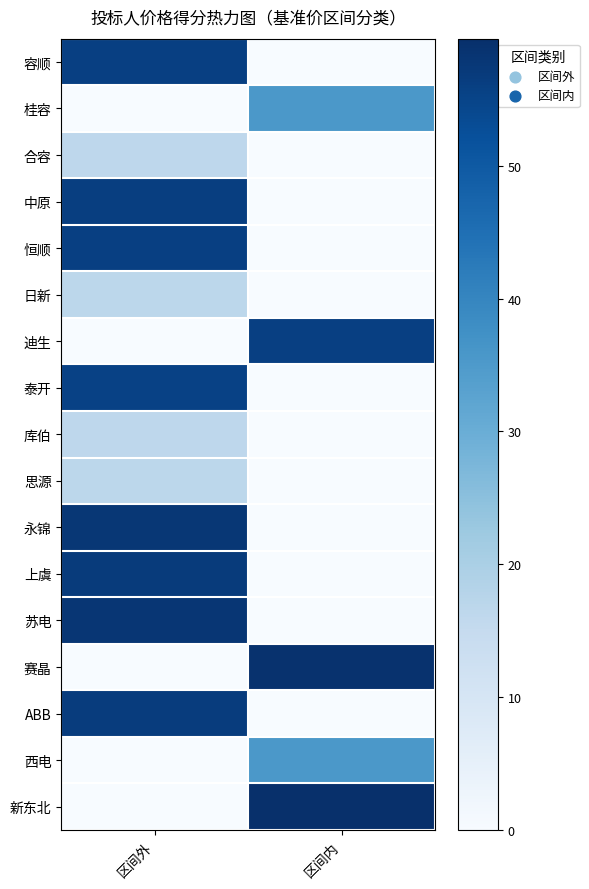

Reading left to right, transcribe all the data shown in this chart.

容顺: 区间外=55.9	区间内=0.0
桂容: 区间外=0.0	区间内=35.4
合容: 区间外=16.5	区间内=0.0
中原: 区间外=56.3	区间内=0.0
恒顺: 区间外=55.9	区间内=0.0
日新: 区间外=16.5	区间内=0.0
迪生: 区间外=0.0	区间内=56.0
泰开: 区间外=55.6	区间内=0.0
库伯: 区间外=16.4	区间内=0.0
思源: 区间外=16.7	区间内=0.0
永锦: 区间外=57.8	区间内=0.0
上虞: 区间外=56.9	区间内=0.0
苏电: 区间外=58.0	区间内=0.0
赛晶: 区间外=0.0	区间内=58.9
ABB: 区间外=56.6	区间内=0.0
西电: 区间外=0.0	区间内=35.5
新东北: 区间外=0.0	区间内=59.6